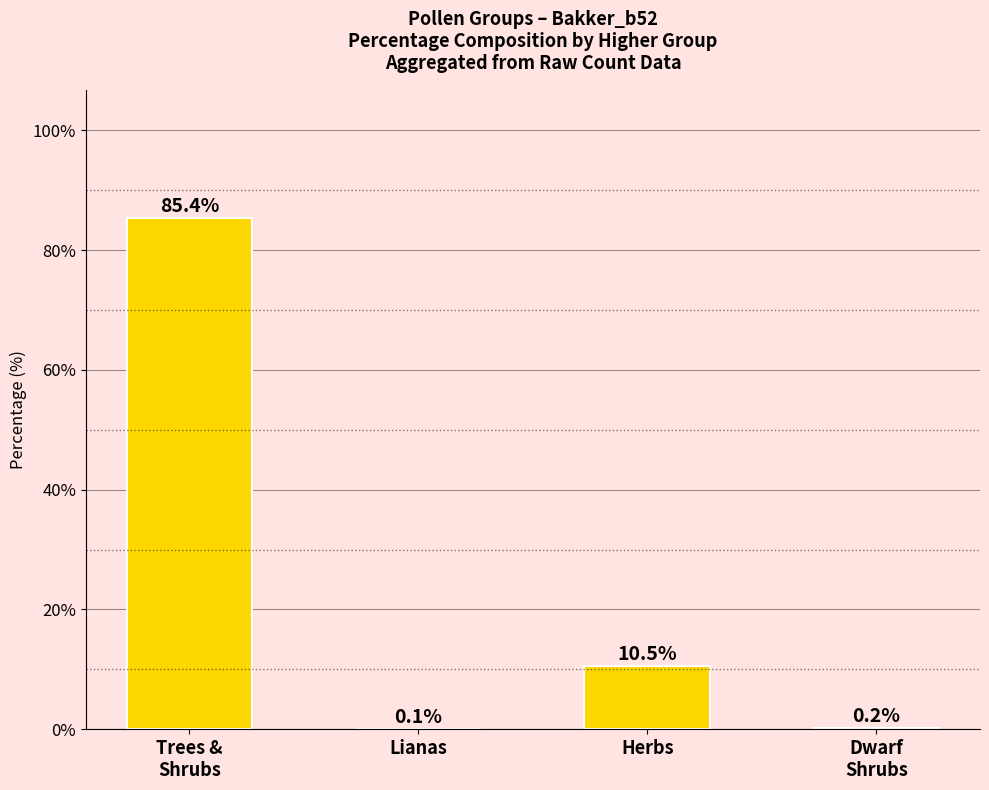

Is it true that the value at Trees &
Shrubs is 85.4?

True